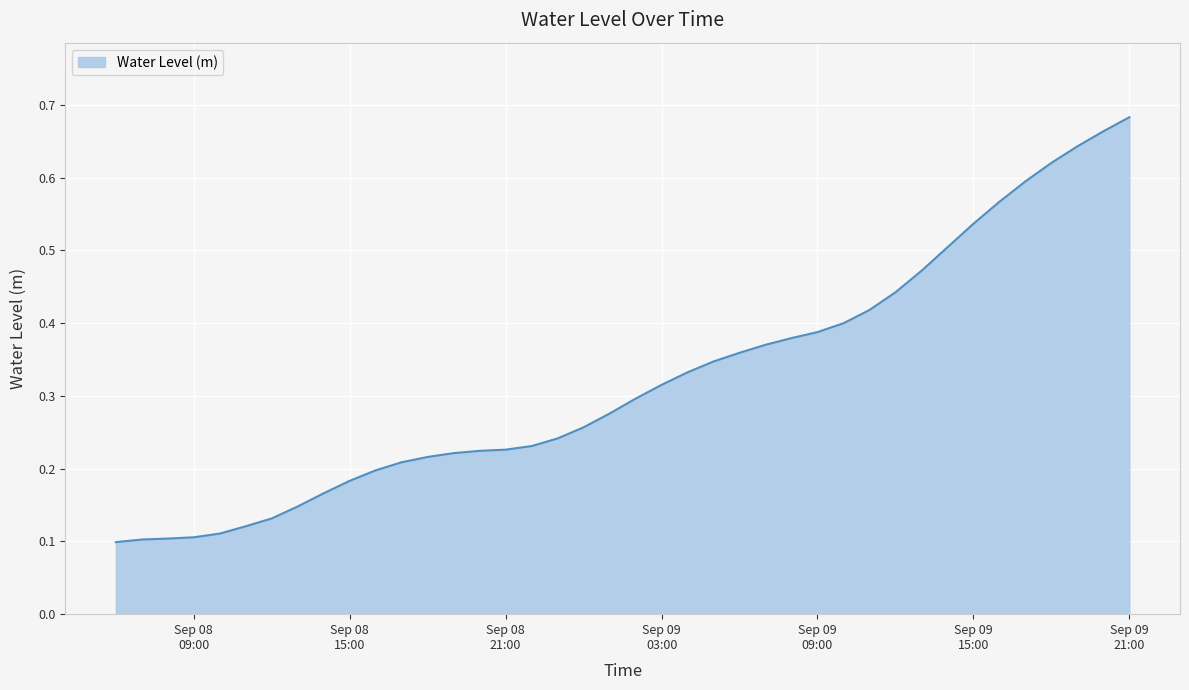

Reading left to right, list all the values displayed in this chart.

0.1	0.1	0.1	0.1	0.1	0.1	0.1	0.1	0.2	0.2	0.2	0.2	0.2	0.2	0.2	0.2	0.2	0.2	0.3	0.3	0.3	0.3	0.3	0.3	0.4	0.4	0.4	0.4	0.4	0.4	0.4	0.5	0.5	0.5	0.6	0.6	0.6	0.6	0.7	0.7